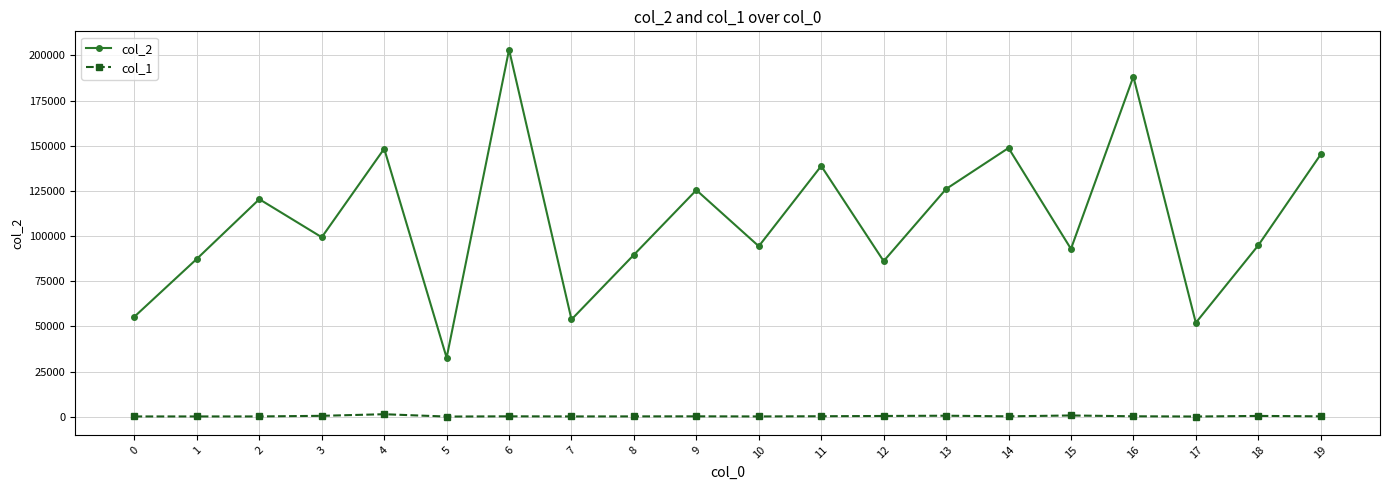

How many lines are shown in the chart?

2